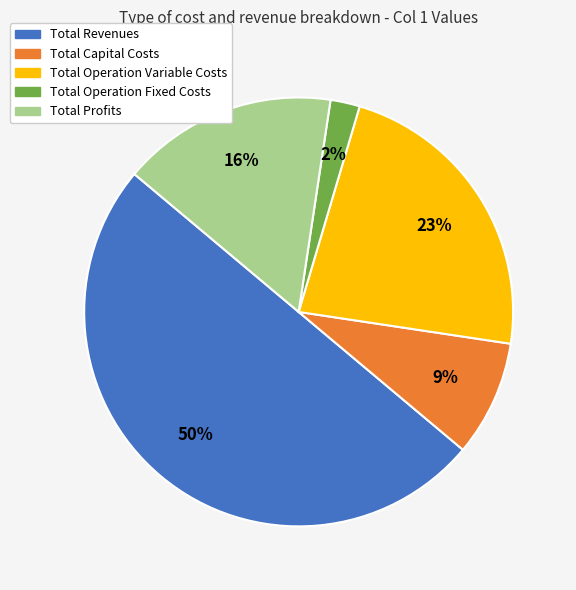

Count the number of slices in the pie.

5